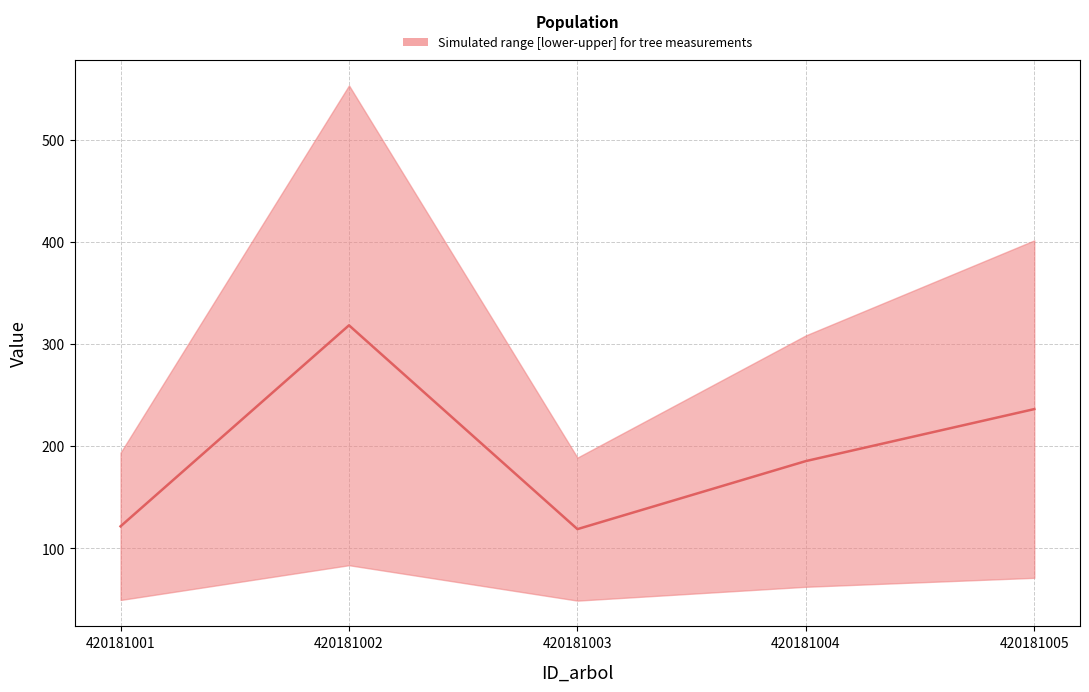

What is the difference between the maximum and minimum values?

199.6